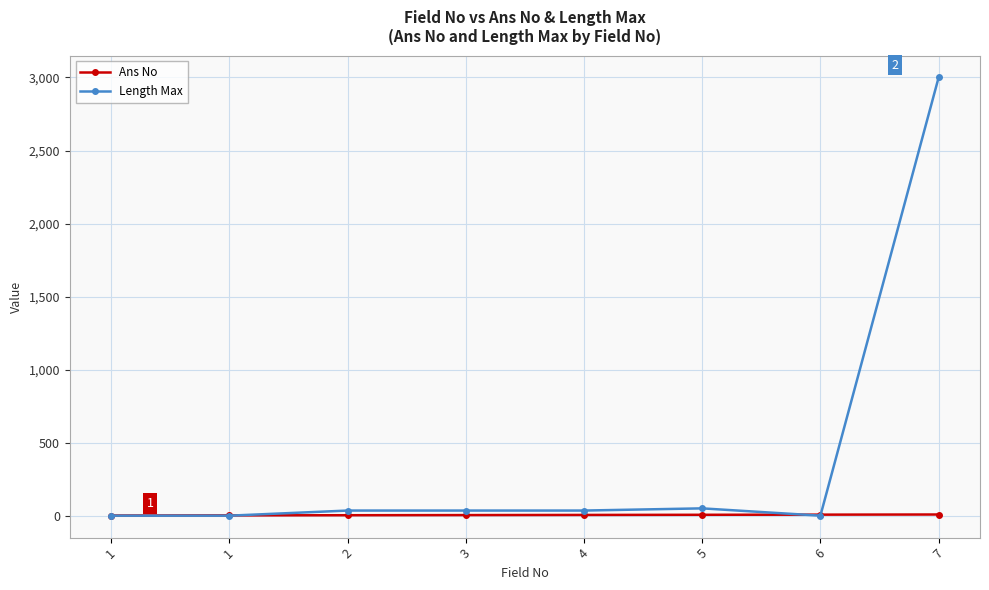

List the series in order of their overall mean, lowest first.

Ans No, Length Max